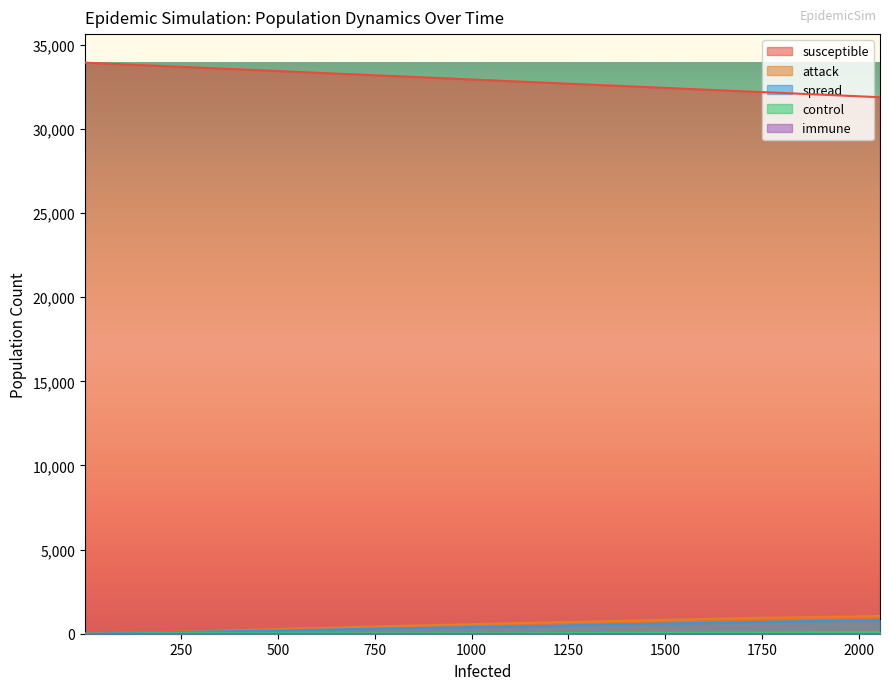

True or false: susceptible has more than 1 points higher than both neighbors.

False